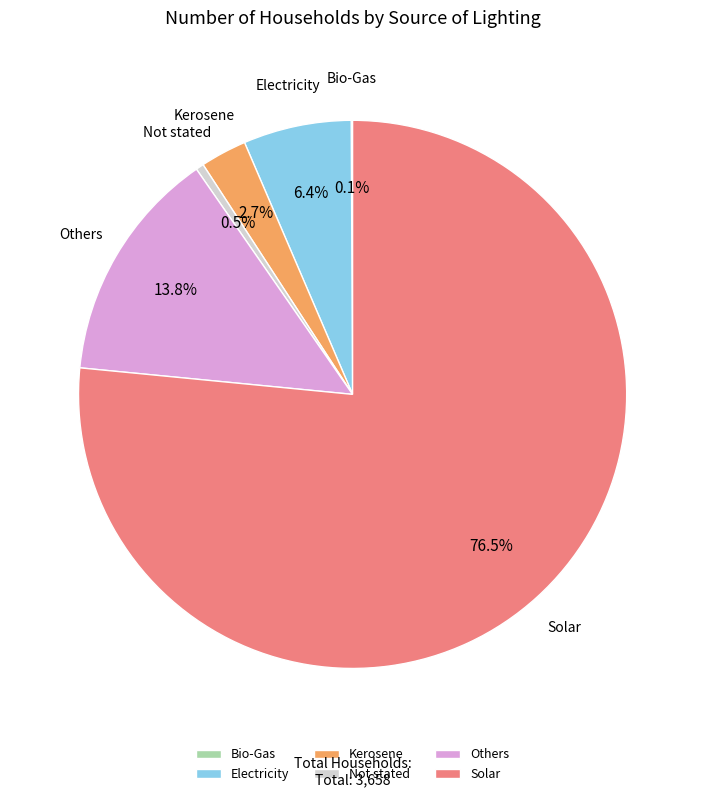

What is the largest slice in the pie chart?

Solar